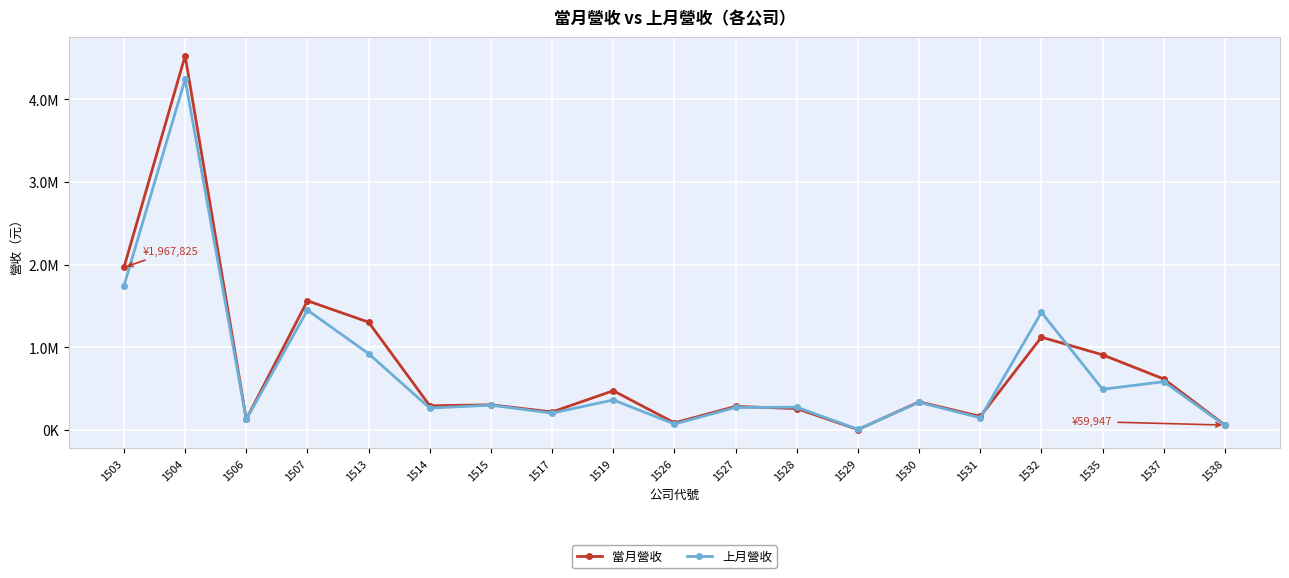

Reading left to right, transcribe all the data shown in this chart.

當月營收: 1967825	4529172	130494	1564130	1305010	293785	305393	218750	475741	86837	286092	259076	5526	341561	164888	1123917	910108	617872	59947
上月營收: 1745714	4244355	128698	1450943	923947	265711	300981	204906	364361	72654	273127	276516	8464	335722	147838	1424050	493316	585404	55118